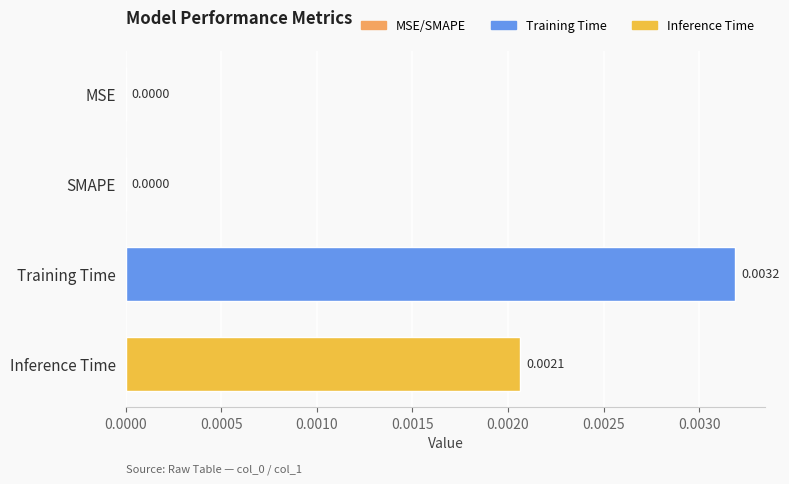

Between Inference Time and Training Time, which is larger?

Training Time